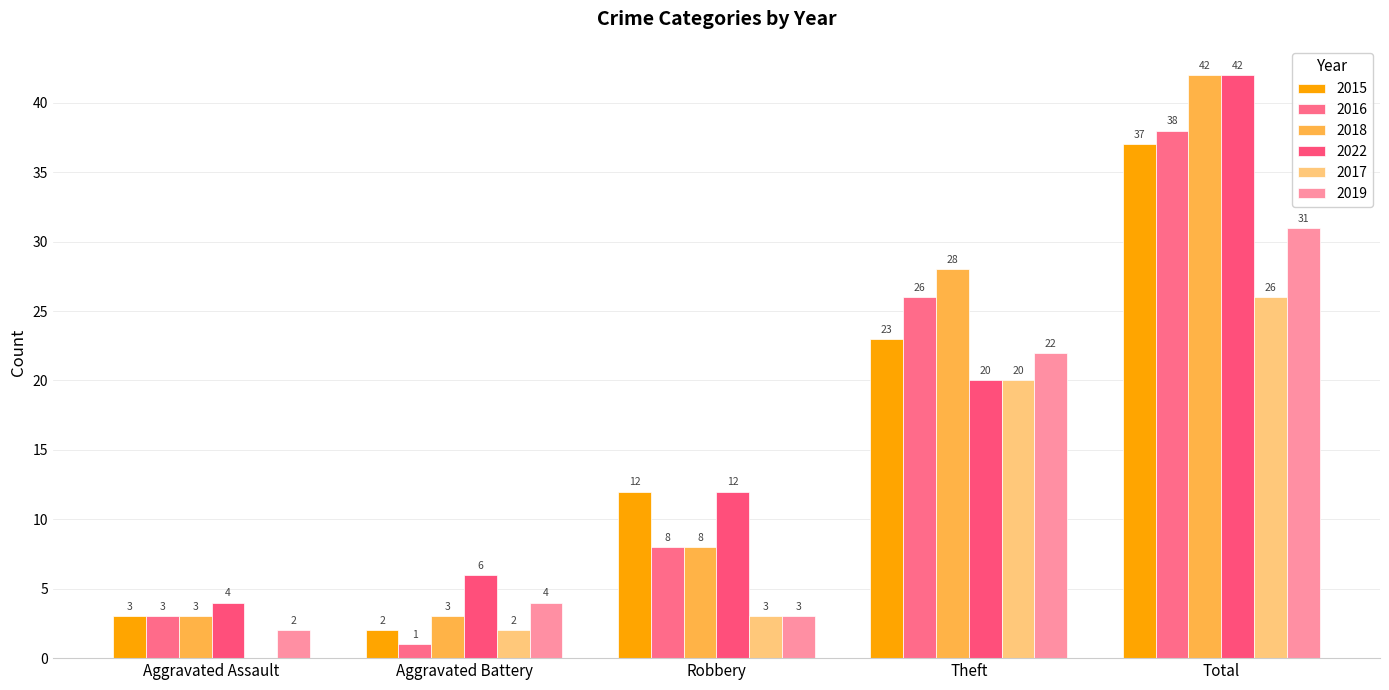

Is the value of 2016 at Aggravated Battery greater than the value of 2017 at Theft?

No